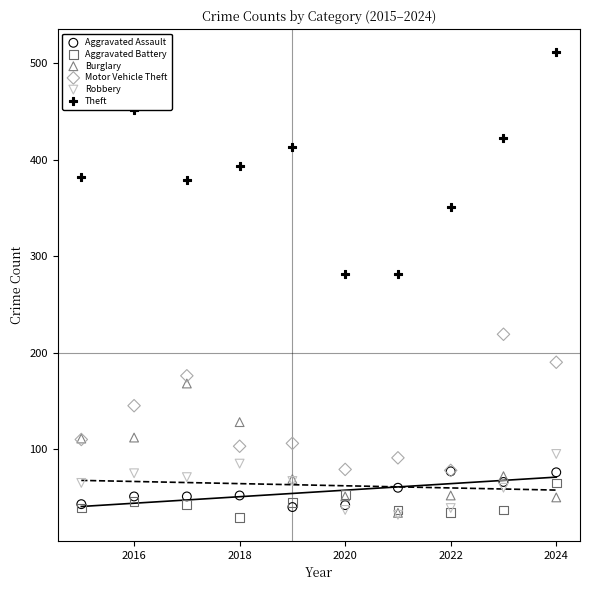

Which series contains the highest Y value?

Theft